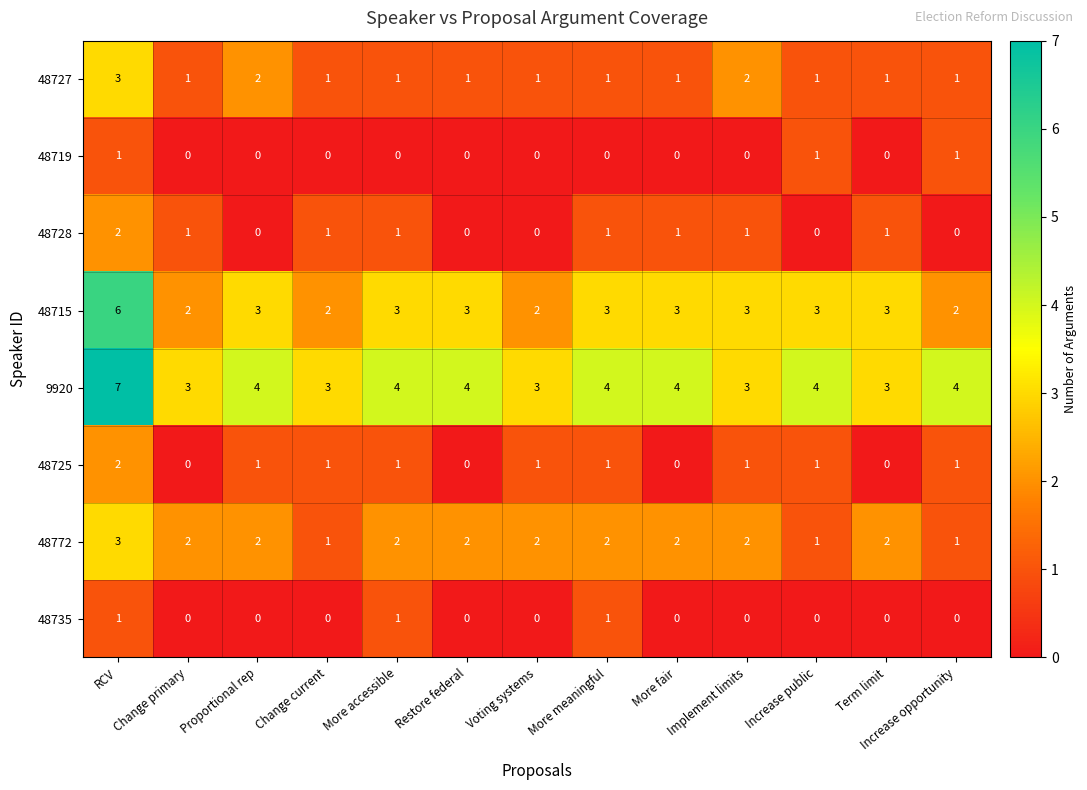

What is the sum of all 48772 values?

24